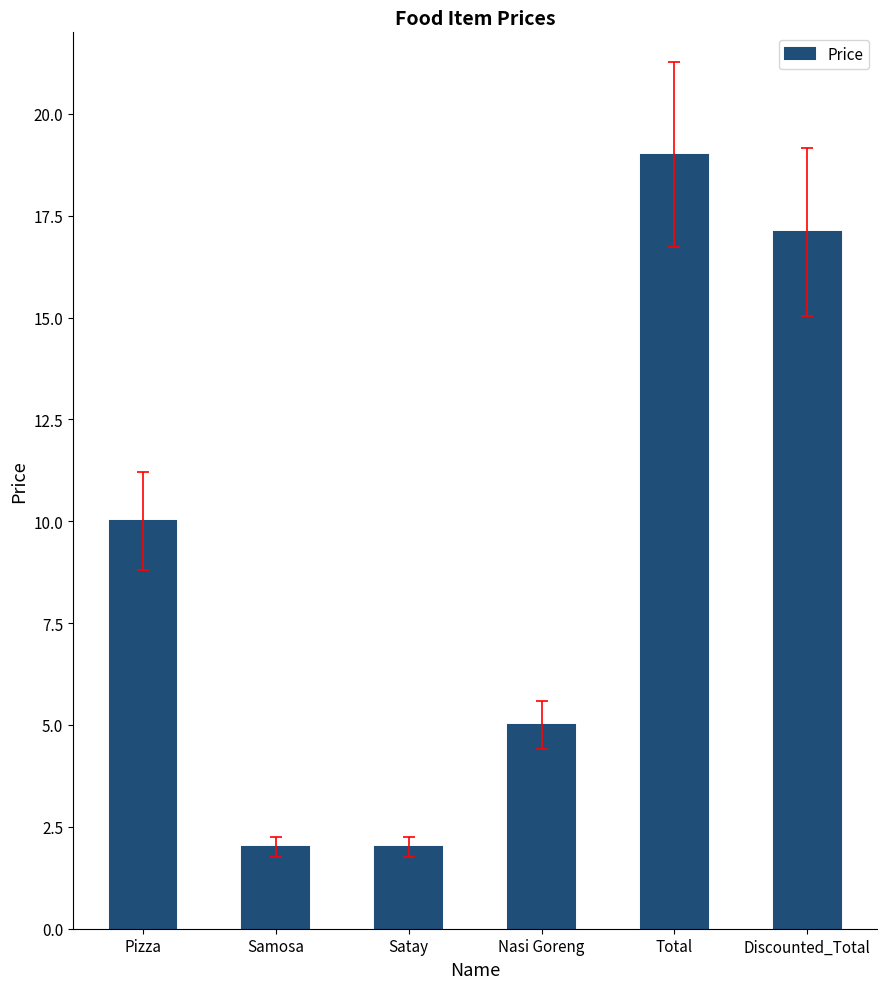

How many data points does each series have?

6